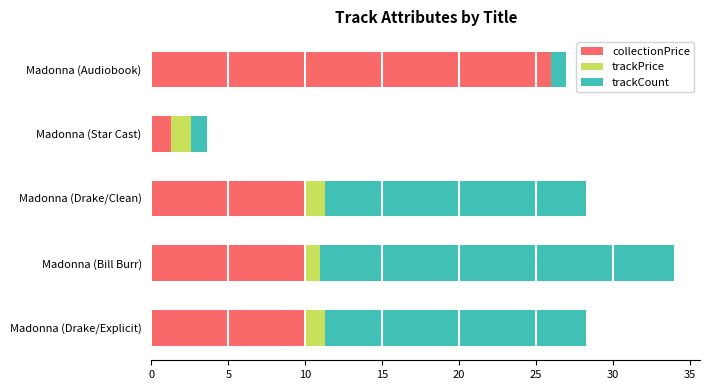

At which category is the sum across all series the highest?

Madonna (Bill Burr)